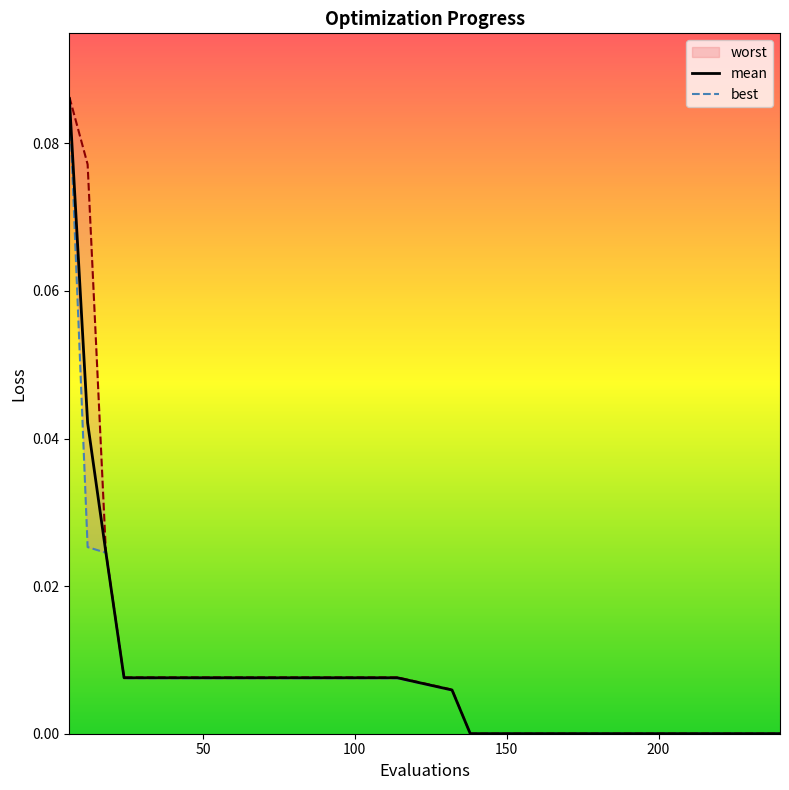

Reading left to right, transcribe all the data shown in this chart.

mean: 0.1	0.0	0.0	0.0	0.0	0.0	0.0	0.0	0.0	0.0	0.0	0.0	0.0	0.0	0.0	0.0	0.0	0.0	0.0	0.0	0.0	0.0	0.0	0.0	0.0
best: 0.1	0.0	0.0	0.0	0.0	0.0	0.0	0.0	0.0	0.0	0.0	0.0	0.0	0.0	0.0	0.0	0.0	0.0	0.0	0.0	0.0	0.0	0.0	0.0	0.0
worst: 0.1	0.1	0.0	0.0	0.0	0.0	0.0	0.0	0.0	0.0	0.0	0.0	0.0	0.0	0.0	0.0	0.0	0.0	0.0	0.0	0.0	0.0	0.0	0.0	0.0